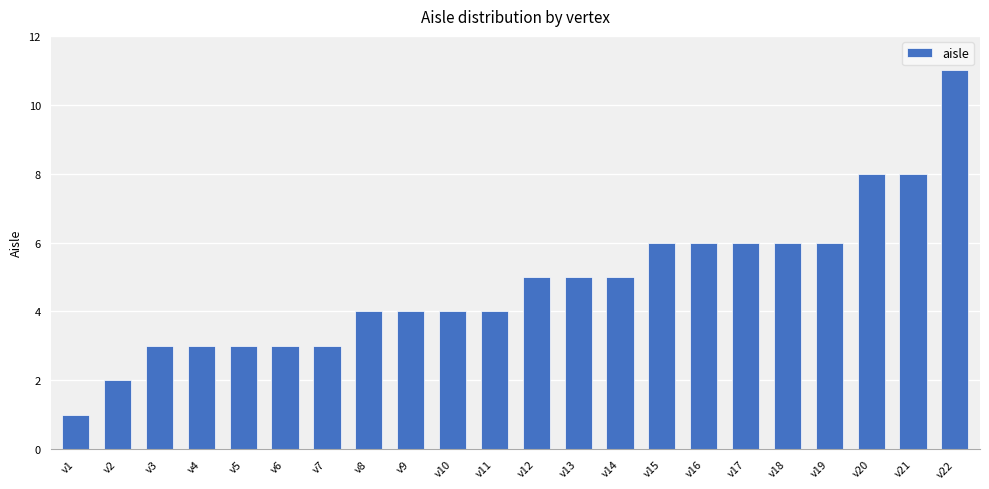

Is it true that the value at v6 is 1?

False